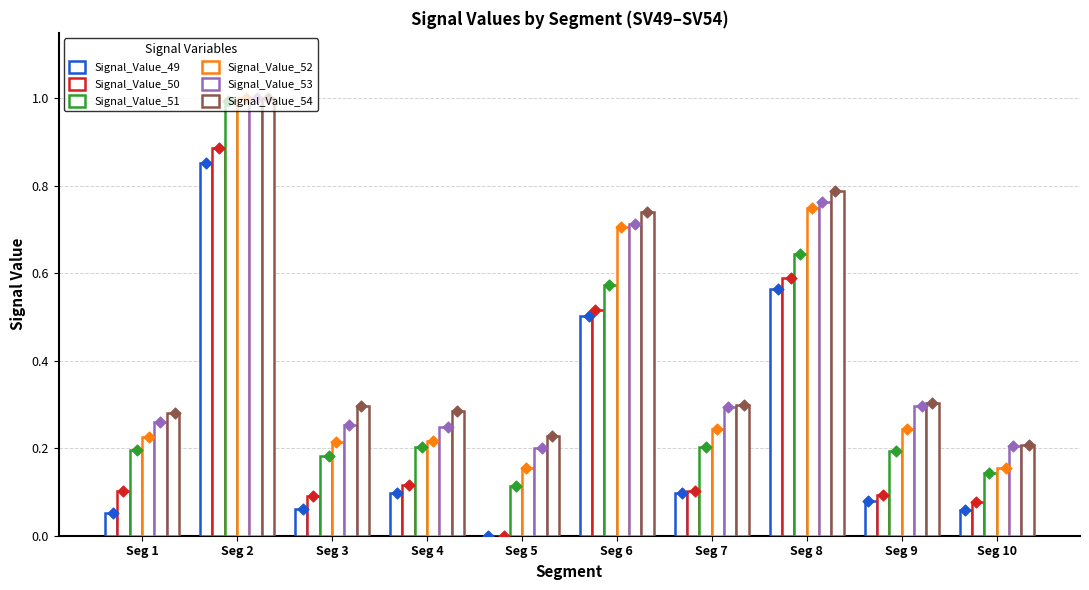

Which series contains the highest Y value?

Signal_Value_52